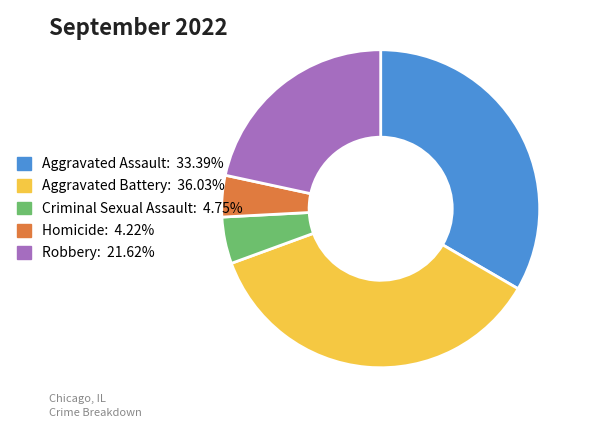

What is the ratio of the value at Aggravated Battery: 36.03% to the value at Aggravated Assault: 33.39%?

1.1